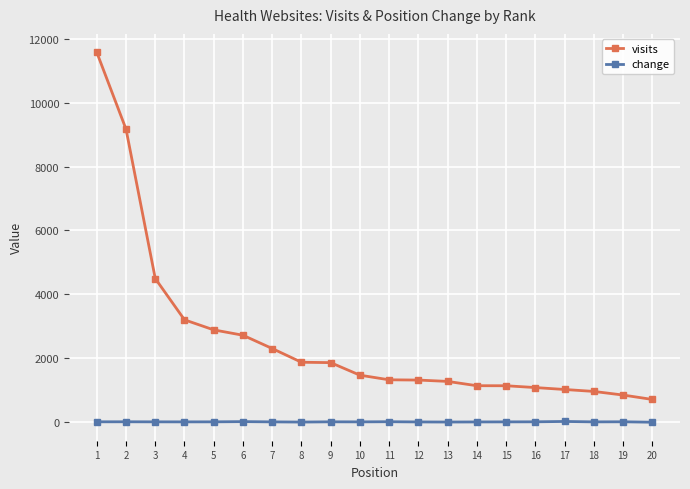

The value of change at 4 is 0. True or false?

True